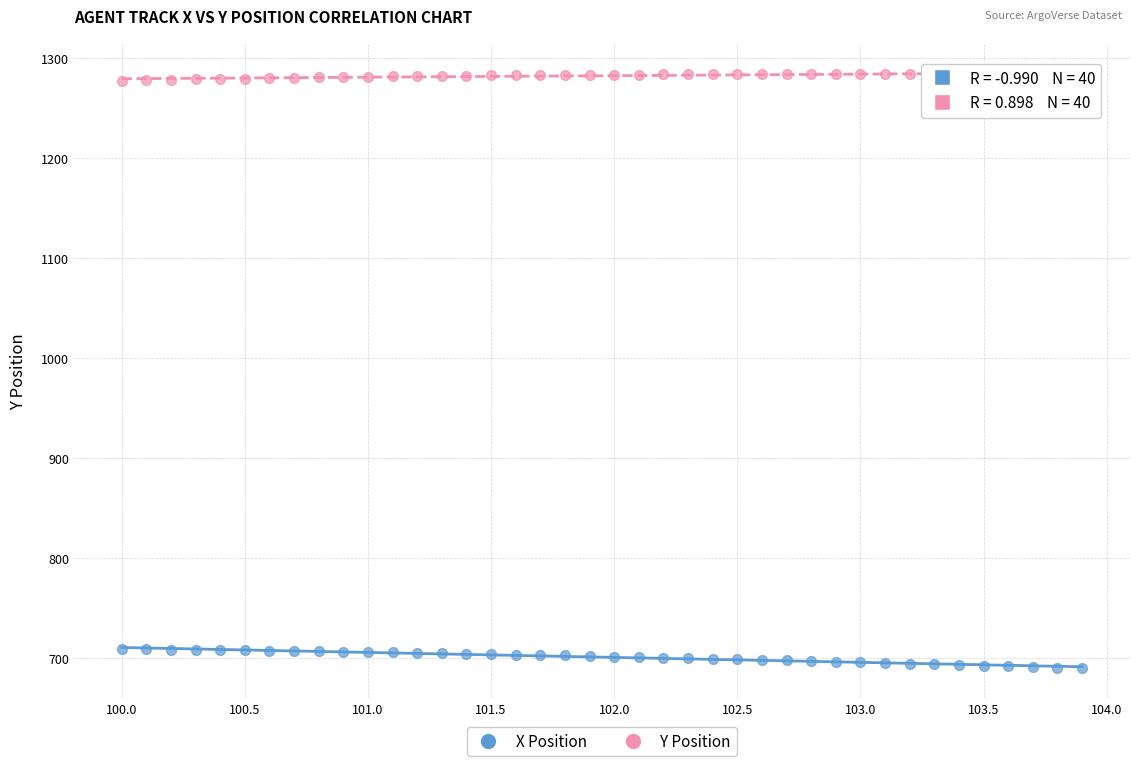

Across all data points, what is the range of Y values (max minus min)?

594.2